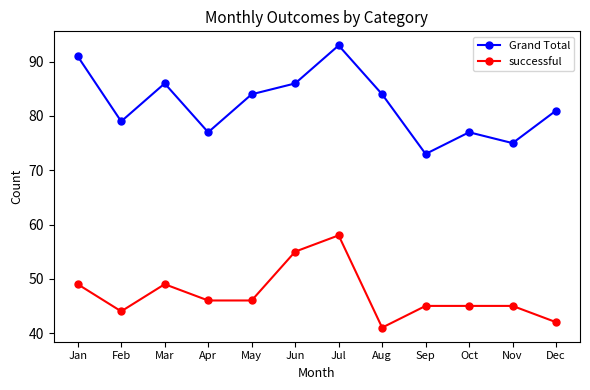

What is the greatest value displayed?

93